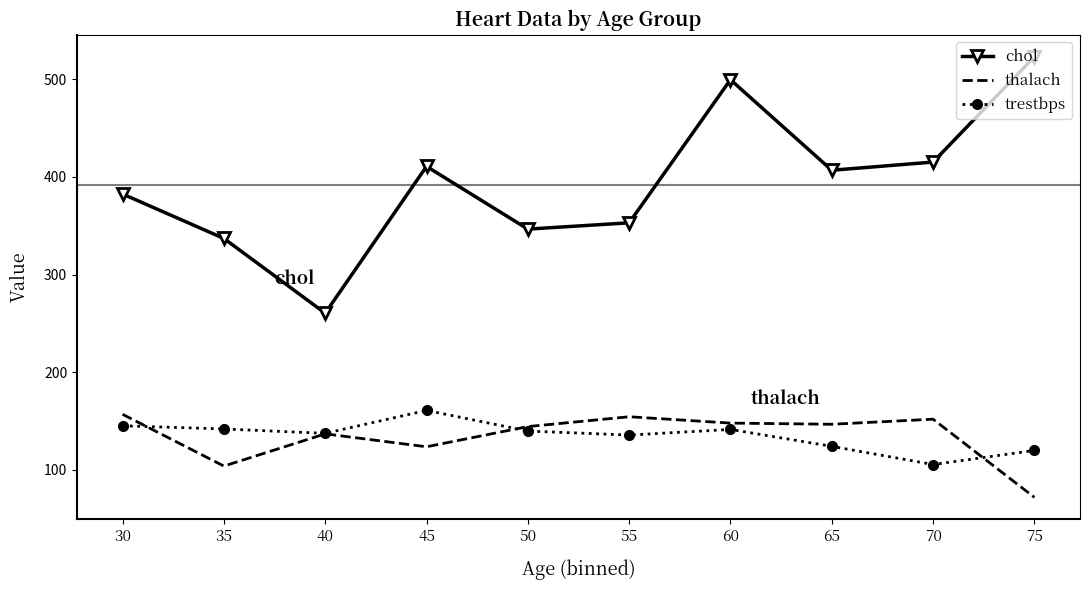

Which series has the widest spread of values?

chol